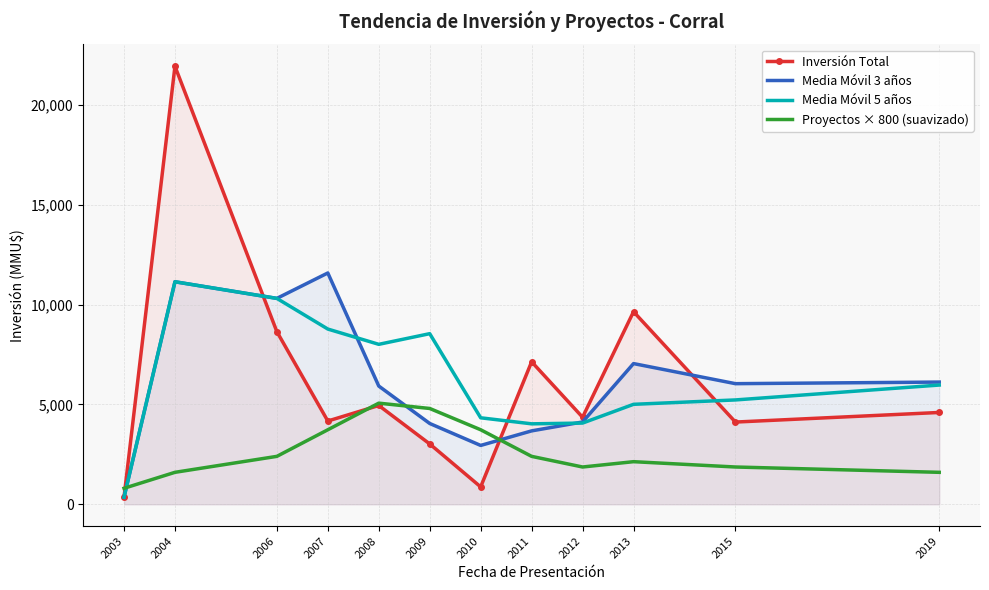

How many lines are shown in the chart?

4